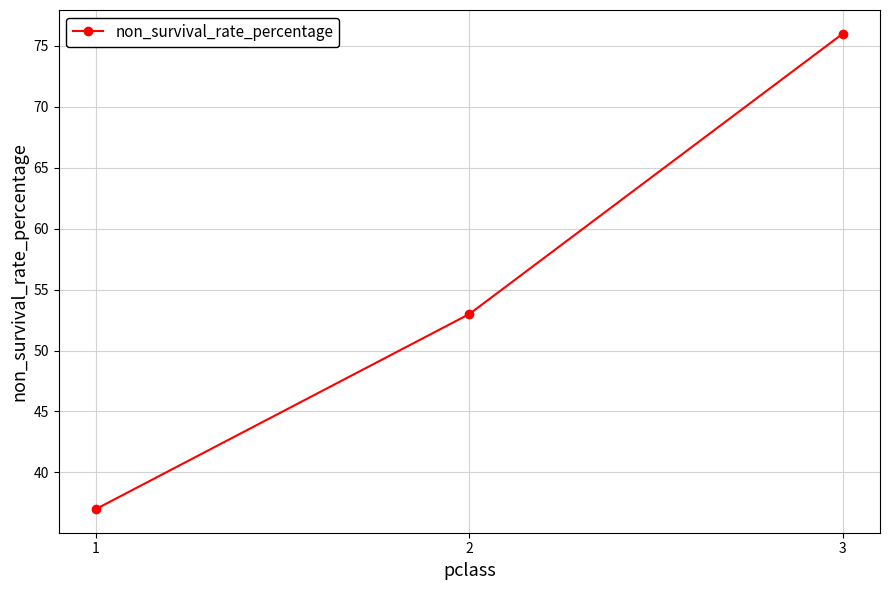

What is the smallest value displayed?

37